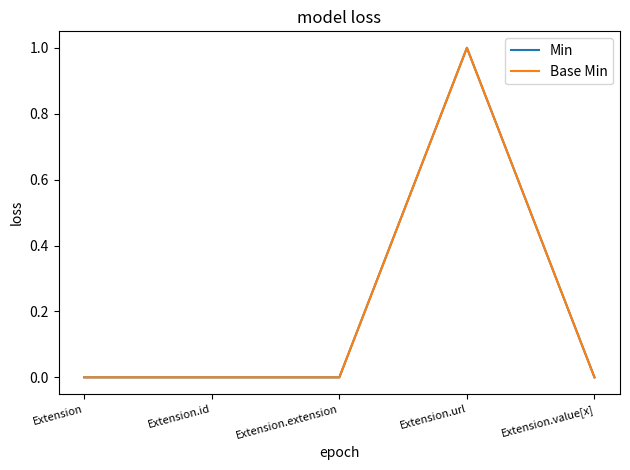

Is this an area chart (filled region under the line)?

No